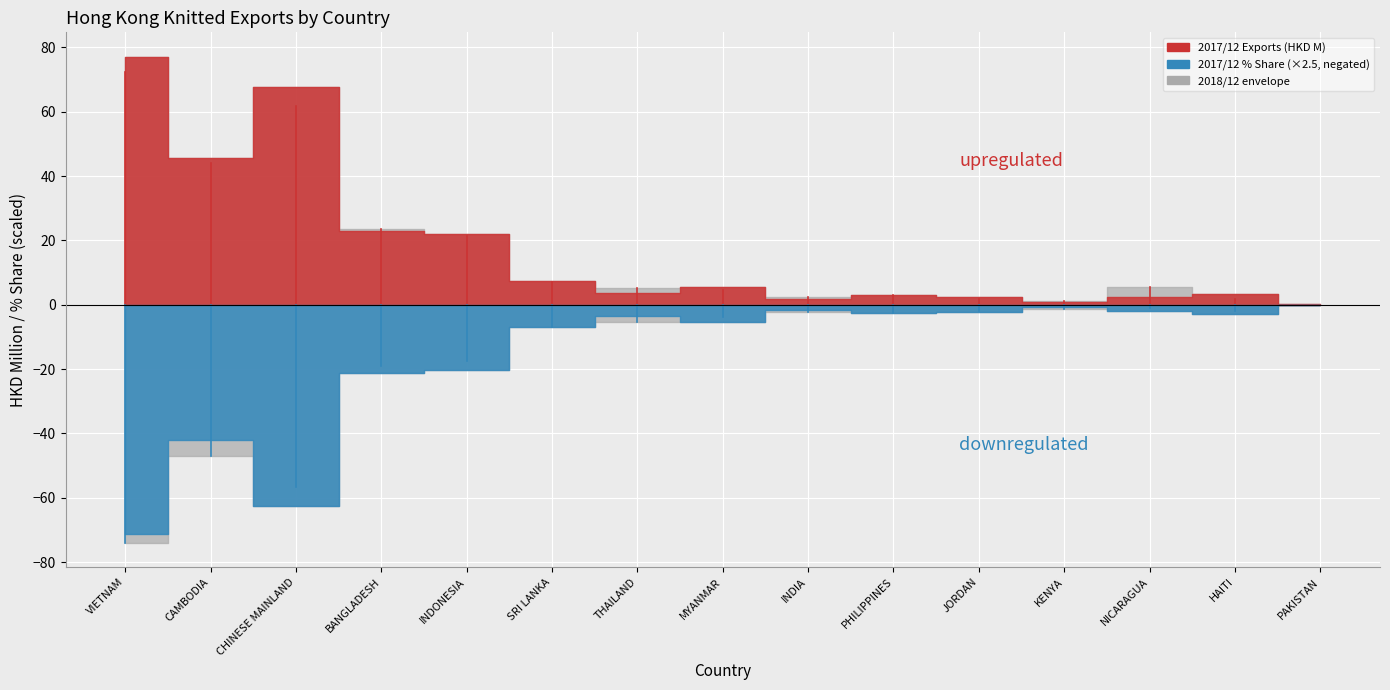

How many data points in 201712 are above 3?

9